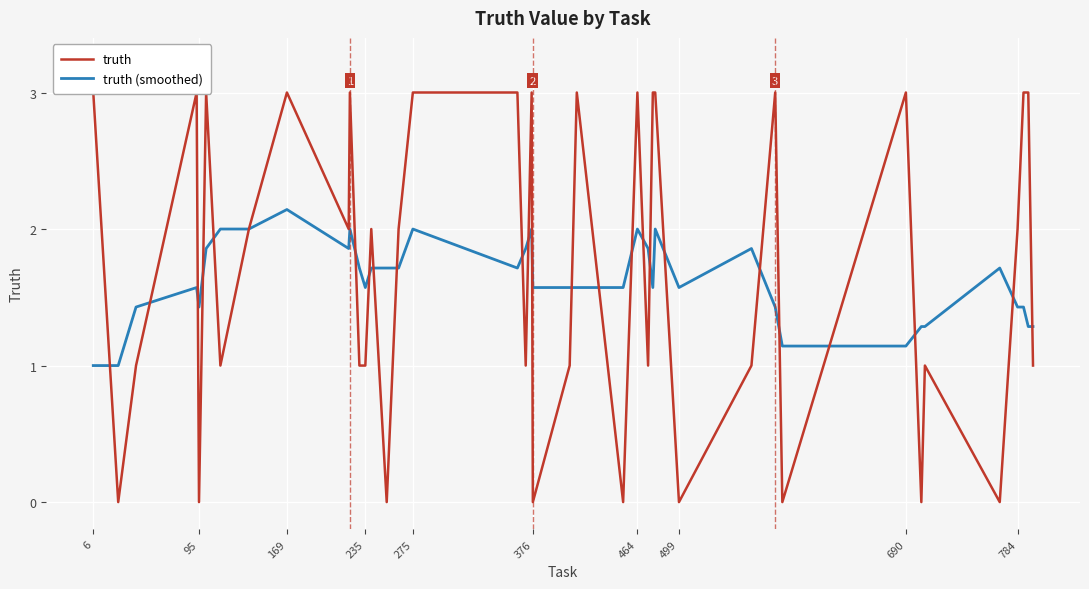

At which label does truth (smoothed) reach its peak?

169